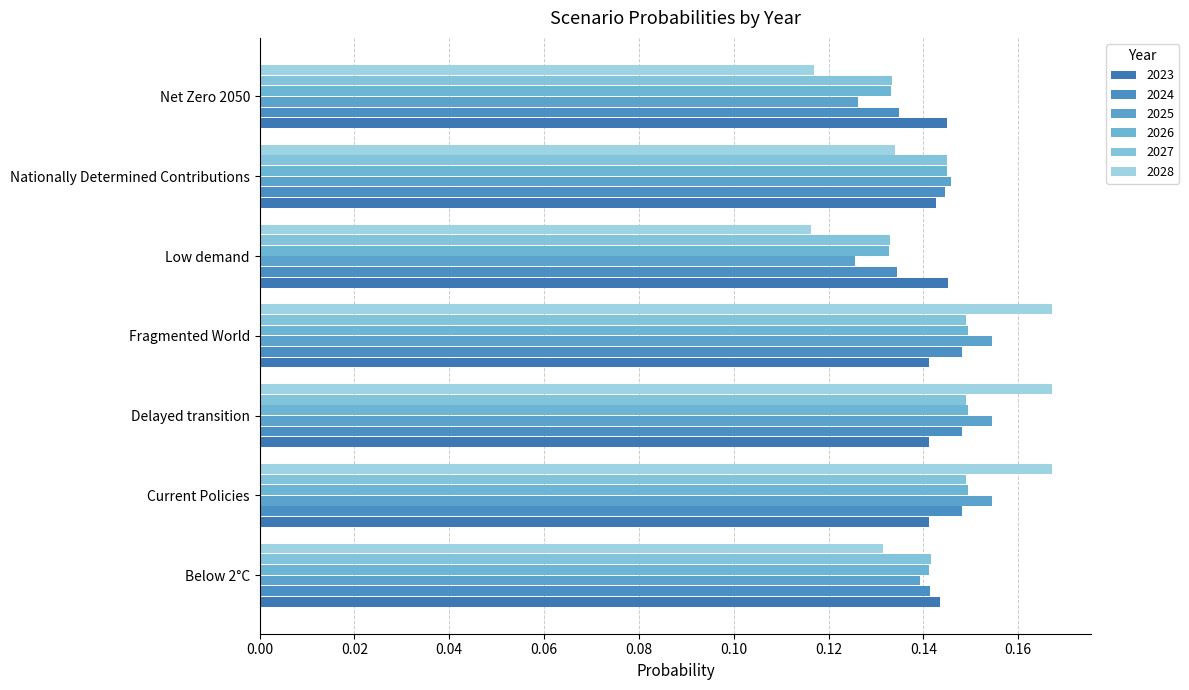

How many data points does each series have?

7